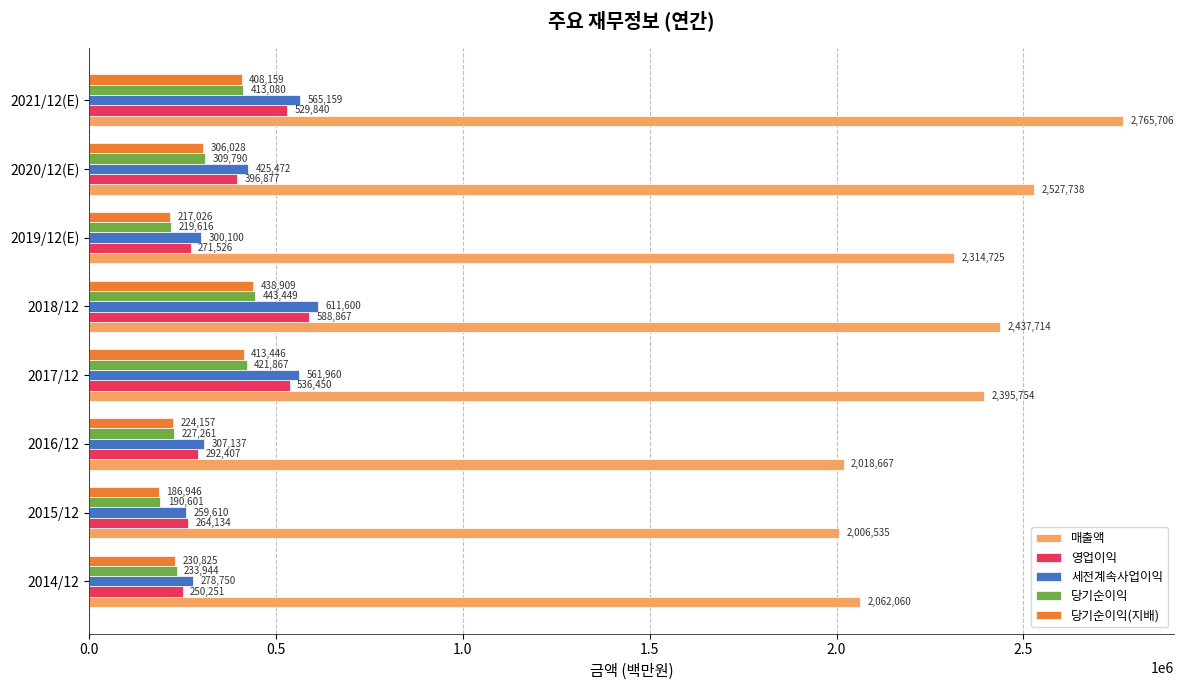

The value of 당기순이익(지배) at 2020/12(E) is 306028. True or false?

True